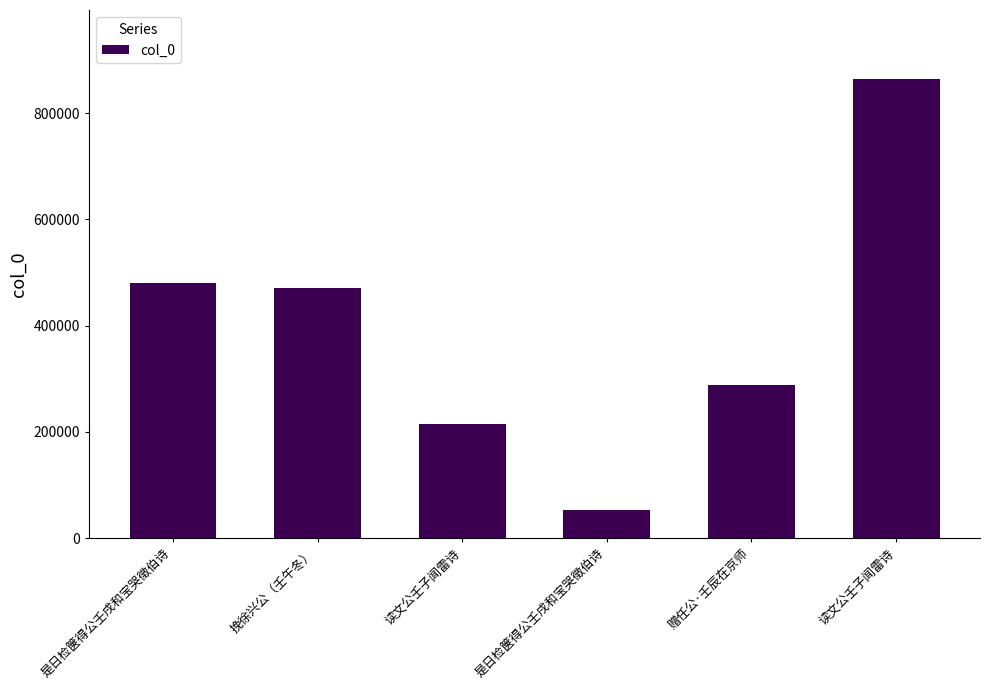

How many bars are there in total?

6